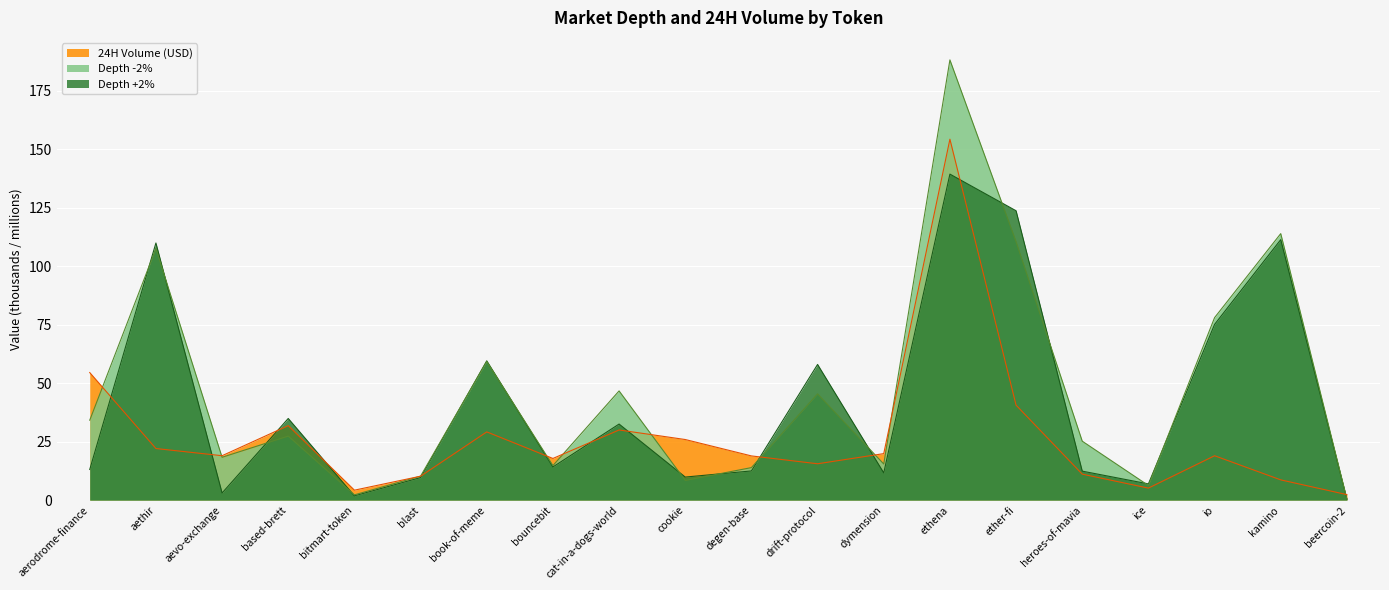

True or false: 24H Volume (USD) and Depth +2% cross at least once.

True